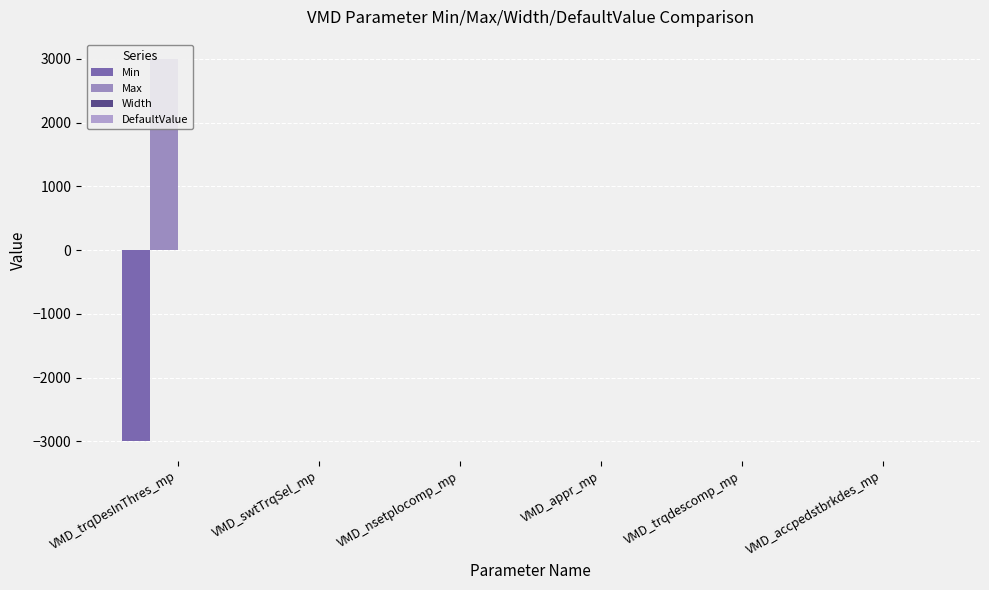

At which label is Max closest to 1500?

VMD_swtTrqSel_mp